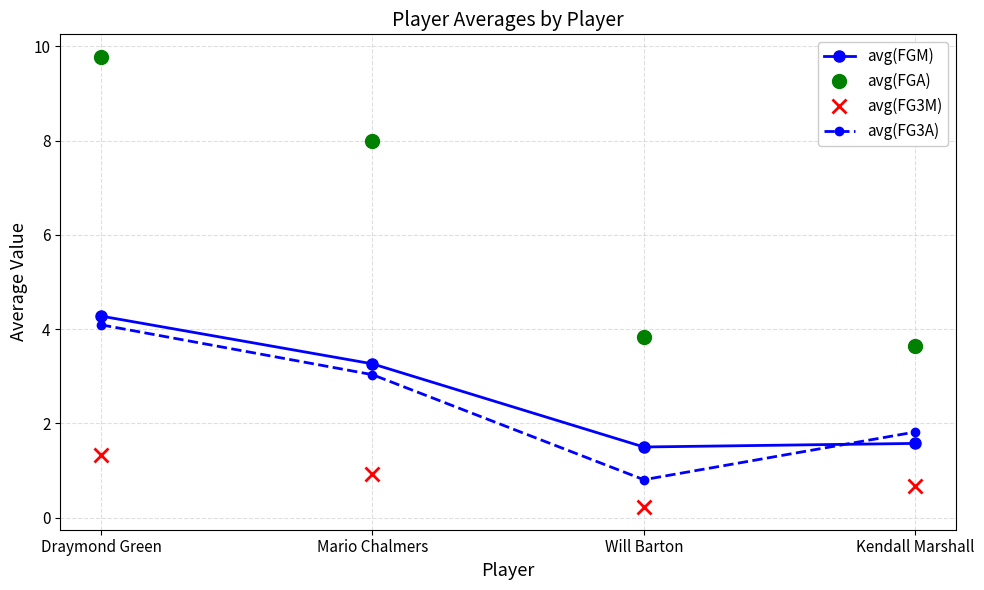

Which series has the largest total across all categories?

avg(FGA)